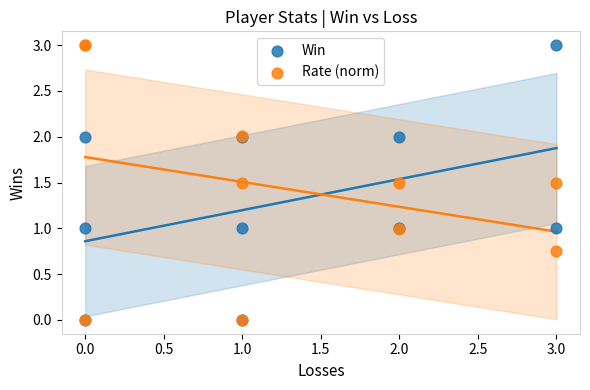

What are all the series names shown in the legend?

Win, Rate (norm)